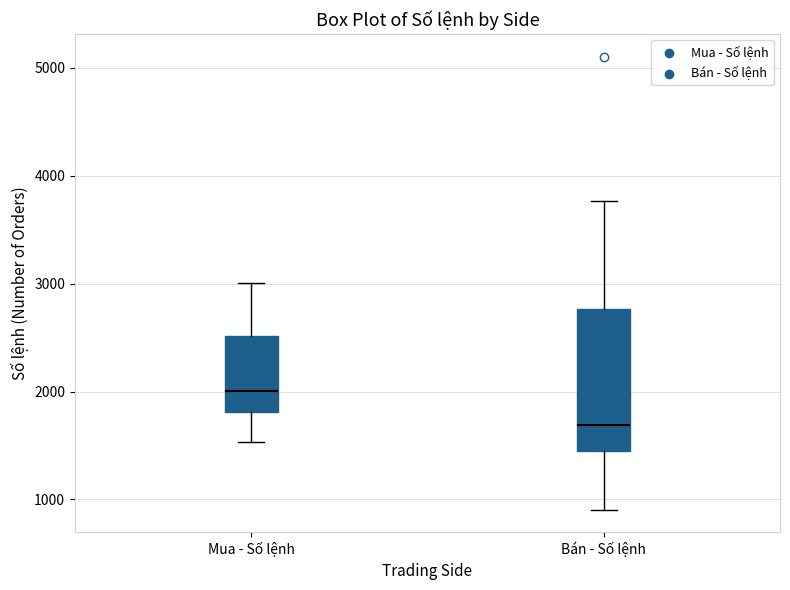

Reading left to right, read every box against the y-axis: the position of its median line, the range the box covers, and the ends of its whiskers. The values are not printed on the chart, so give them approximately, as read against the axis.

Mua - Số lệnh: median 2000, box 1800 to 2500, whiskers 1500 to 3000
Bán - Số lệnh: median 1700, box 1400 to 2800, whiskers 900 to 3800